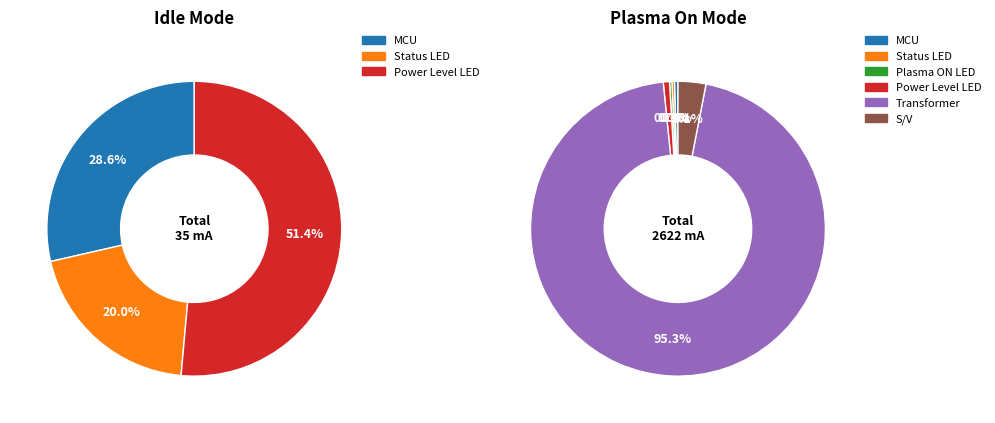

What is the majority slice?

Power Level LED